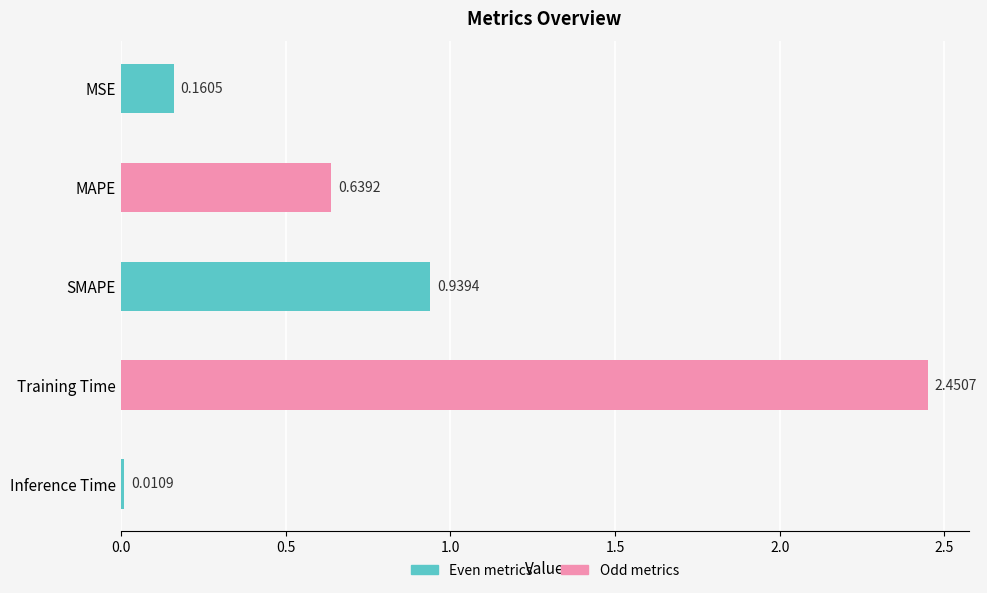

Are the bars horizontal?

Yes